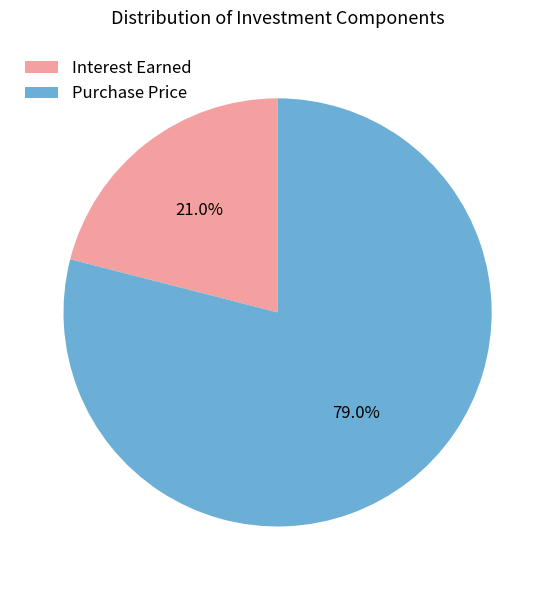

Is there any slice that represents more than half of the pie?

Yes